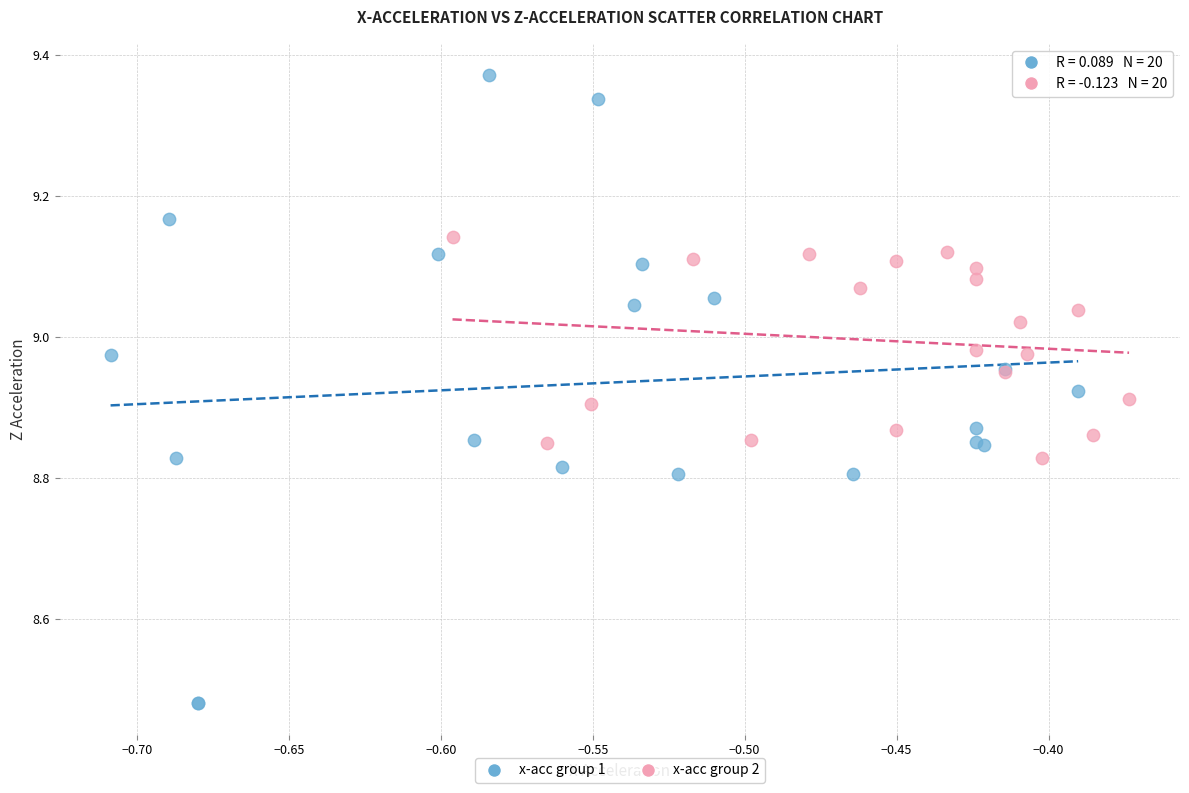

Which series has the widest spread of Y values?

x-acc group 1